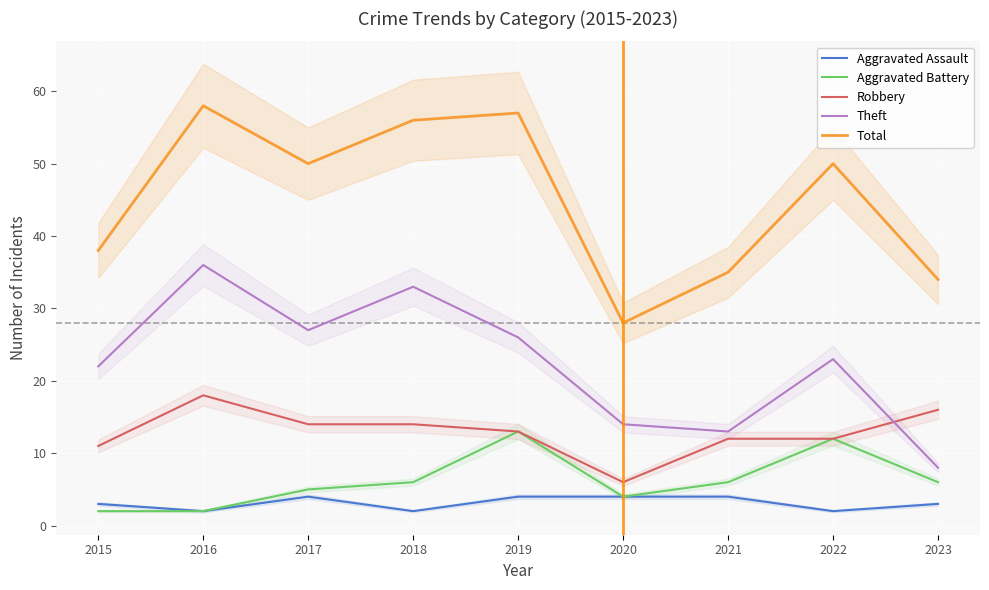

Reading left to right, list all the values displayed in this chart.

Aggravated Assault: 2015=3	2016=2	2017=4	2018=2	2019=4	2020=4	2021=4	2022=2	2023=3
Aggravated Battery: 2015=2	2016=2	2017=5	2018=6	2019=13	2020=4	2021=6	2022=12	2023=6
Robbery: 2015=11	2016=18	2017=14	2018=14	2019=13	2020=6	2021=12	2022=12	2023=16
Theft: 2015=22	2016=36	2017=27	2018=33	2019=26	2020=14	2021=13	2022=23	2023=8
Total: 2015=38	2016=58	2017=50	2018=56	2019=57	2020=28	2021=35	2022=50	2023=34